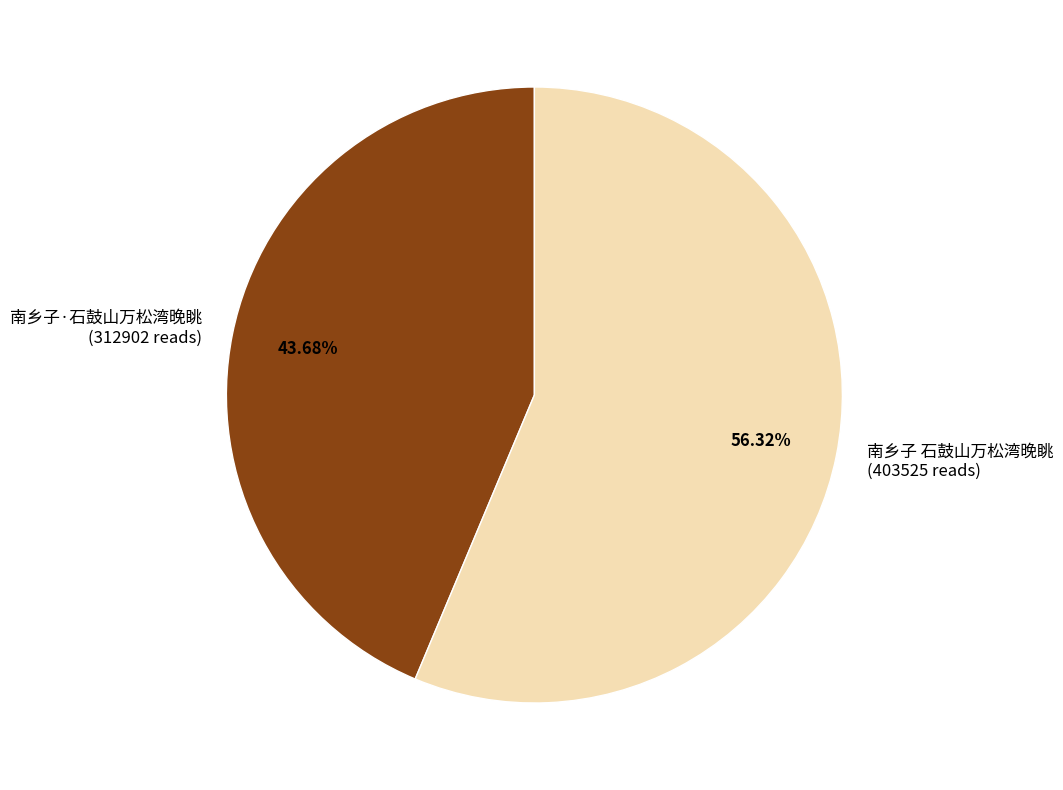

What is the largest slice in the pie chart?

南乡子 石鼓山万松湾晚眺